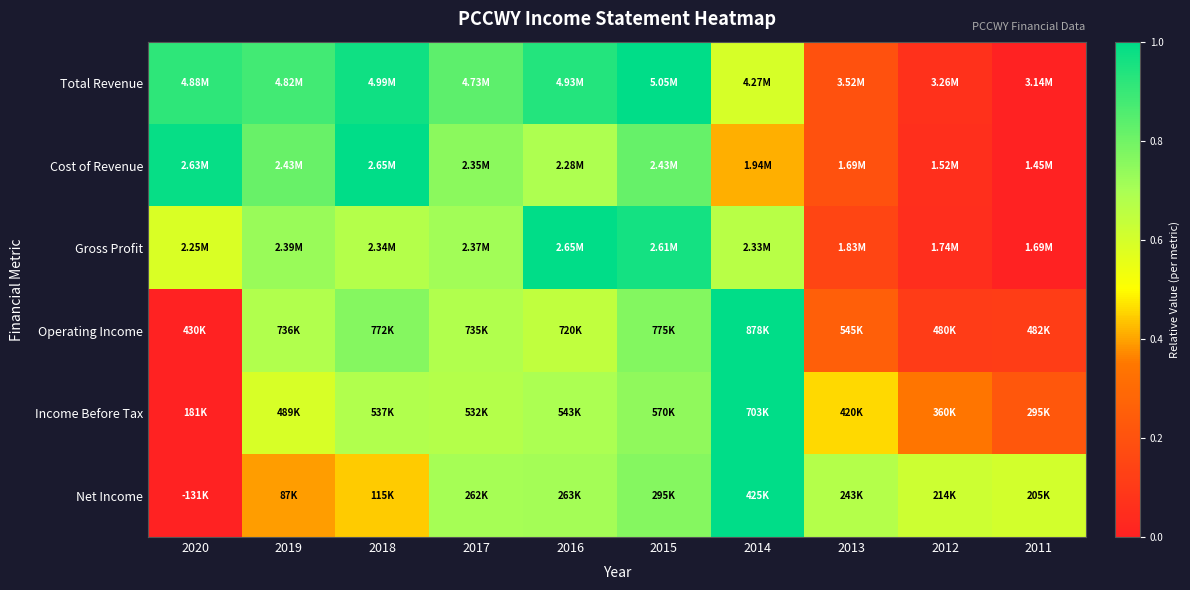

Which series has the largest range (max minus min)?

Total Revenue